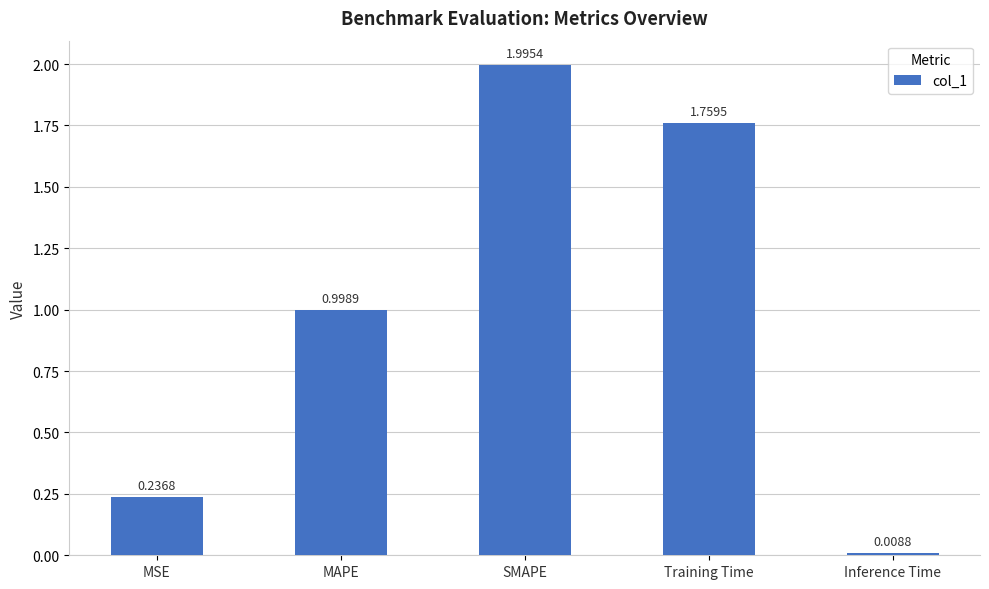

Is it true that the value at SMAPE is 2.0?

True